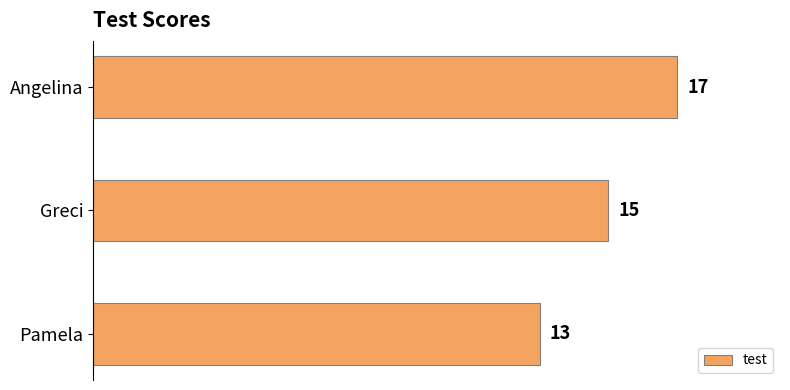

How many bars are there in total?

3